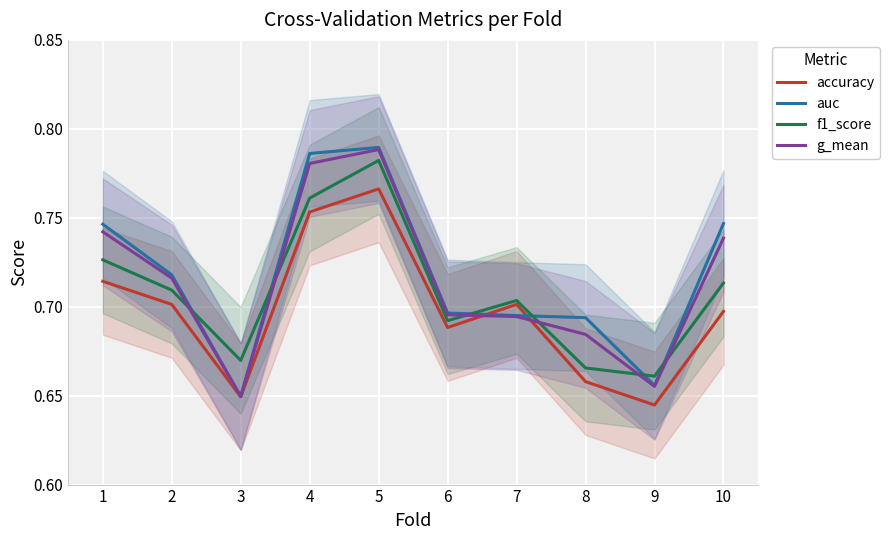

Where is the first local minimum for accuracy?

3